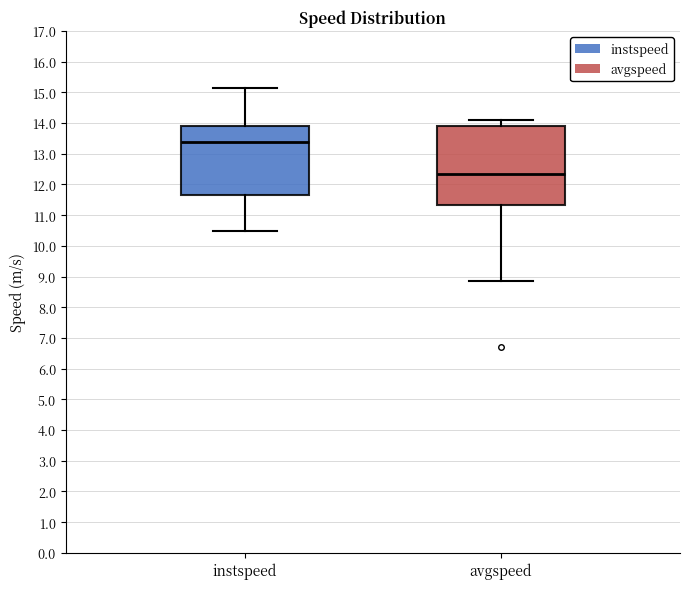

Which box's median line is the lowest?

avgspeed